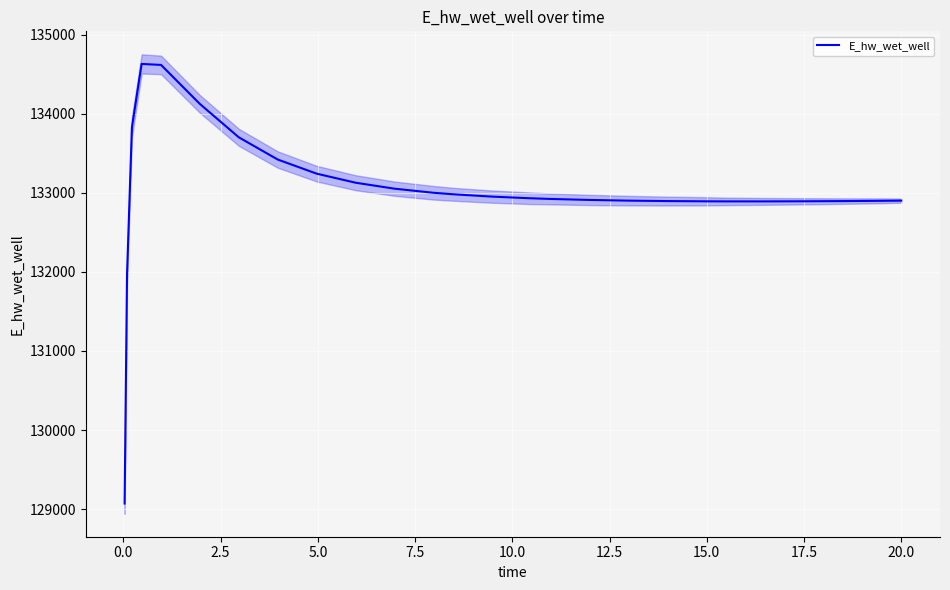

Reading right to left, what are all the values shown in this chart?

132900.5	132898.2	132894.6	132892.2	132890.9	132891.1	132891.9	132895.1	132900.7	132909.5	132922.1	132930.3	132951.7	132981.3	133000.3	133051.8	133127.4	133241.8	133420.1	133700.9	134122.1	134616.4	134629.0	133826.7	131970.5	129070.5